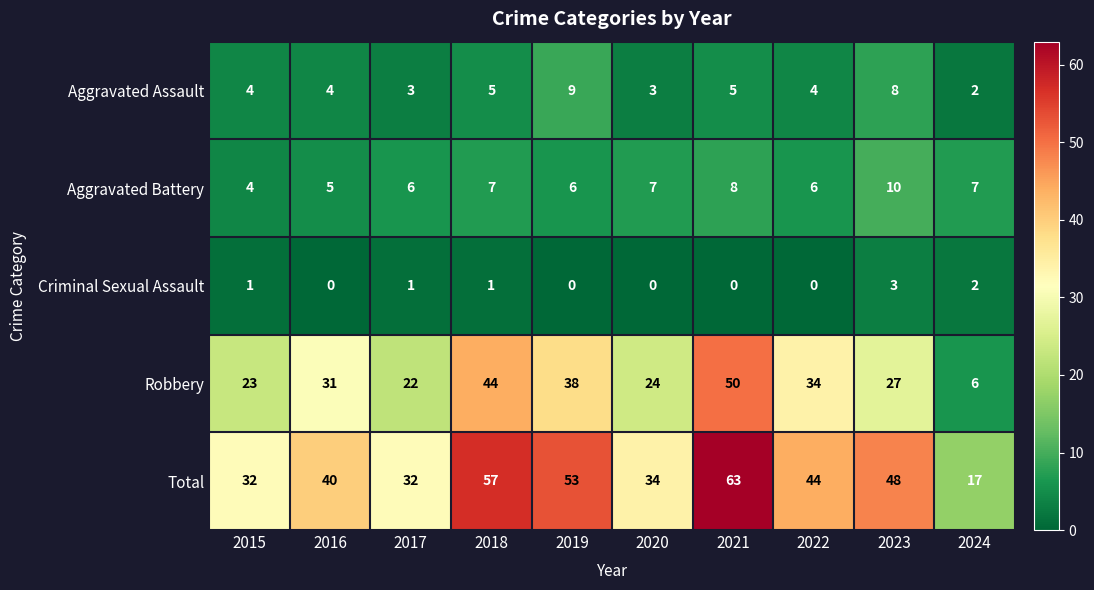

Which series has the largest total across all categories?

Total